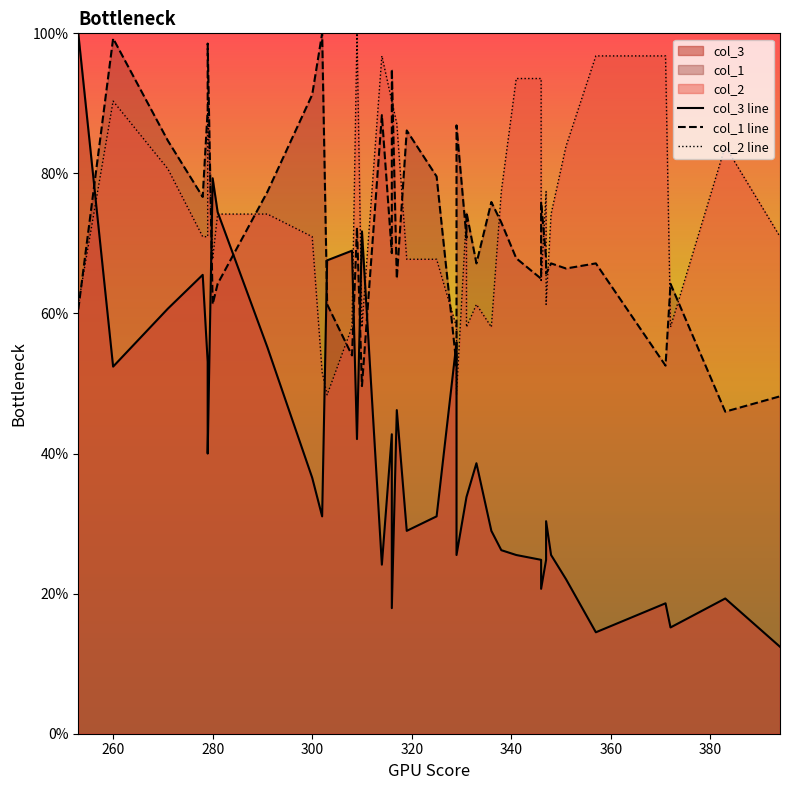

Which series has the widest spread of values?

col_3 line